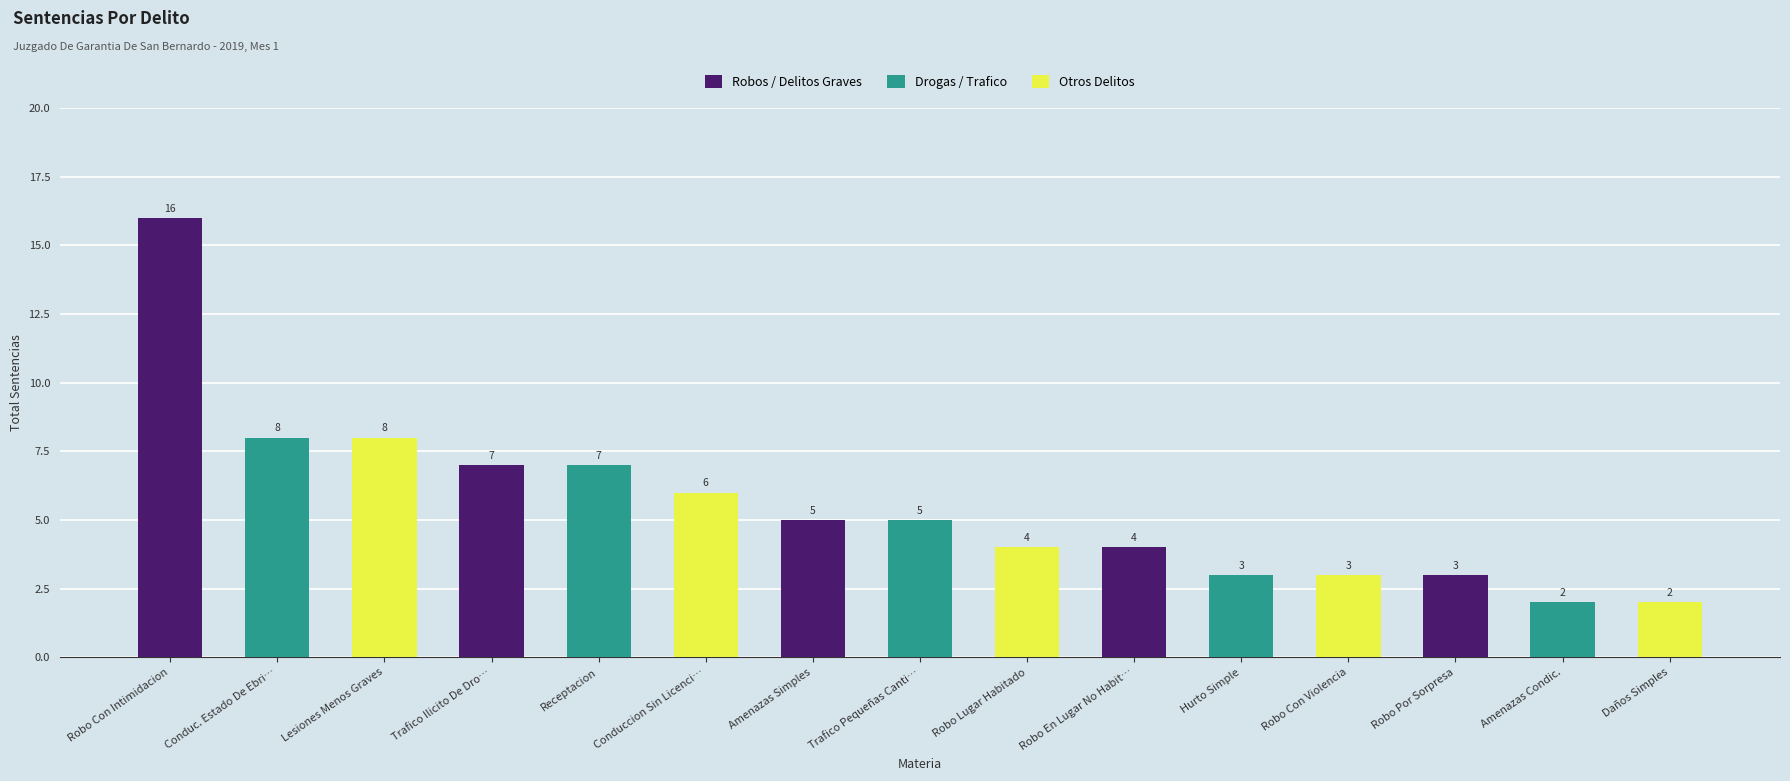

How many bars are there in total?

15